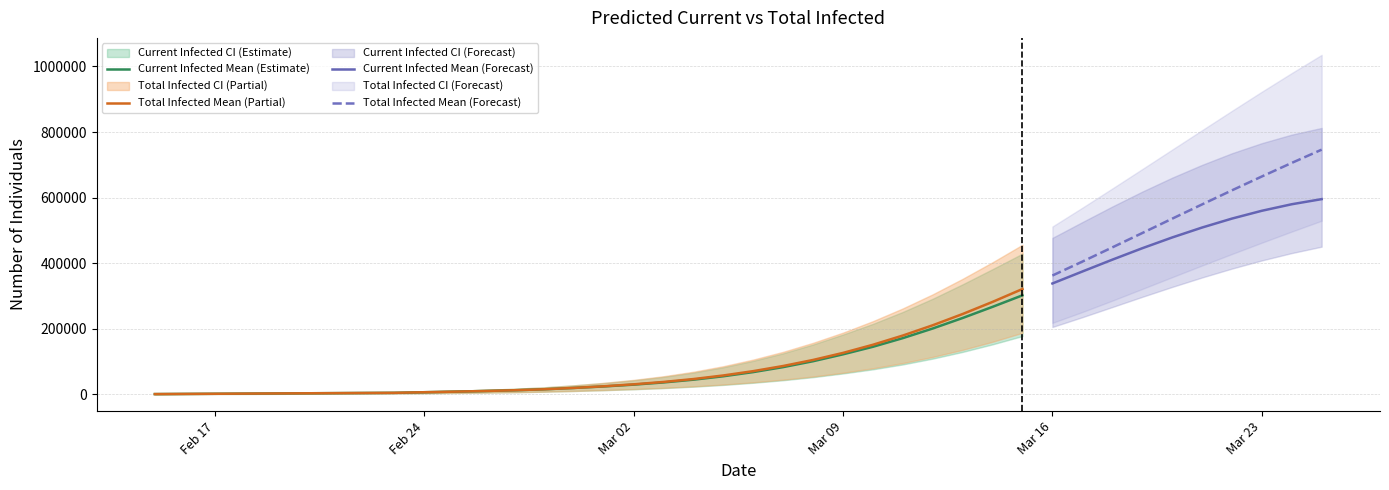

The total_lower series shows 392704 at 35. True or false?

True